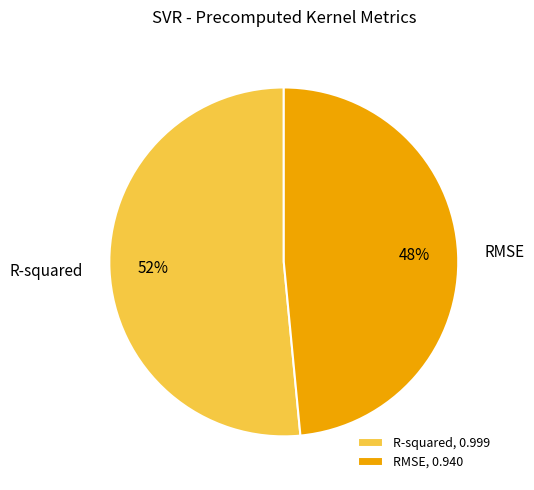

Is there any slice that represents more than half of the pie?

Yes